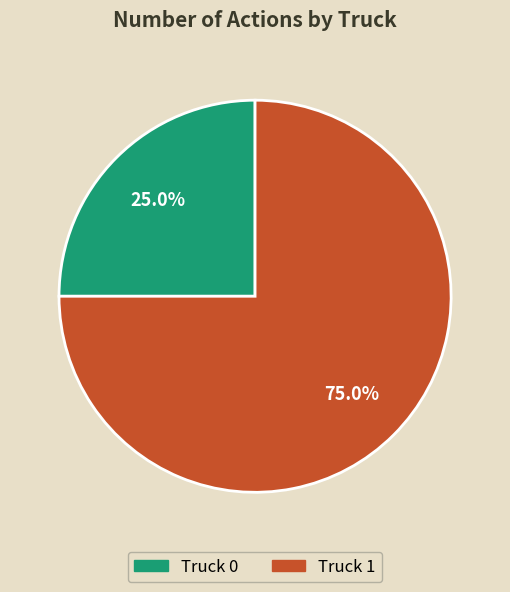

What percentage is the Truck 1 slice, to the nearest percent?

75%